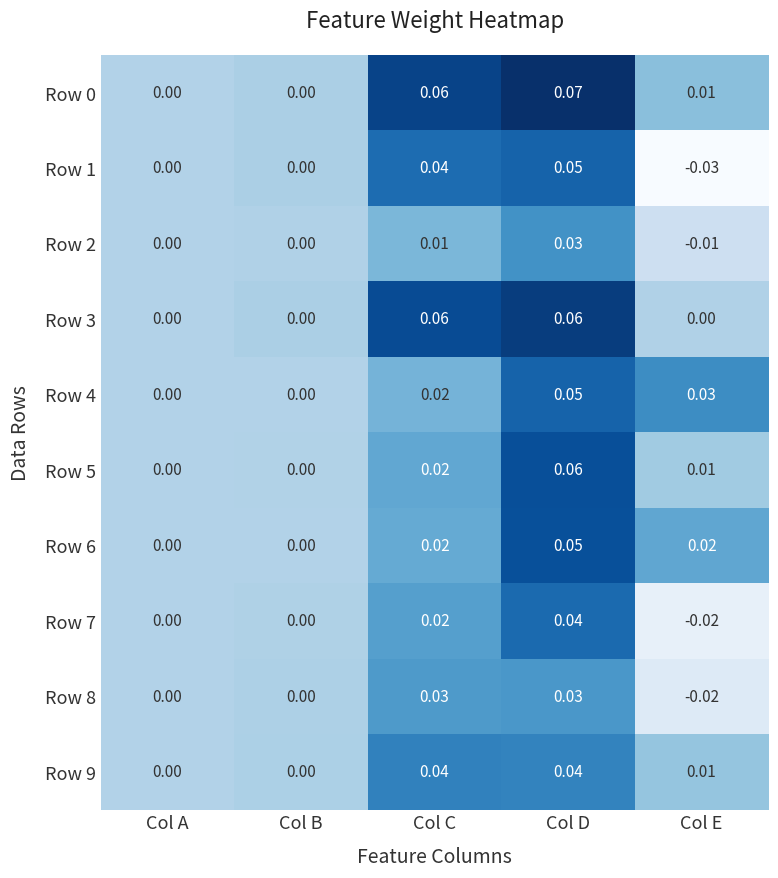

Is the value of Row 7 at Col D greater than the value of Row 1 at Col D?

No